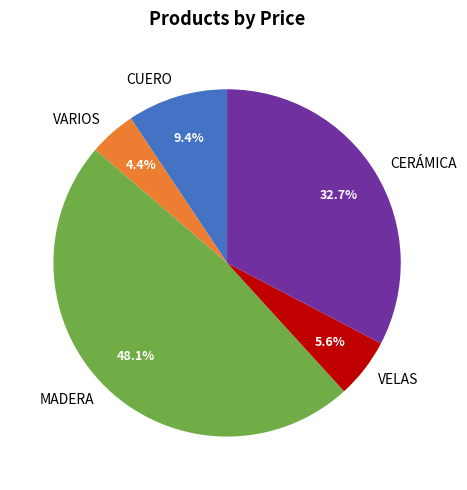

What is the ratio of the value at VARIOS to the value at CUERO?

0.5